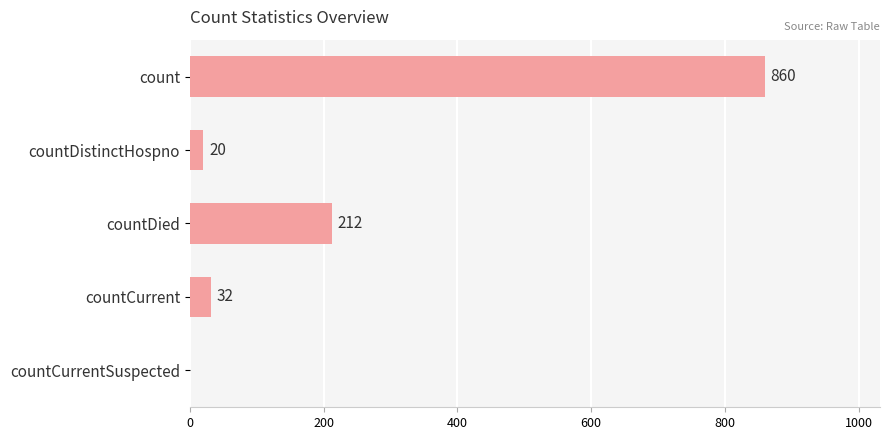

What is the sum of all values?

1124